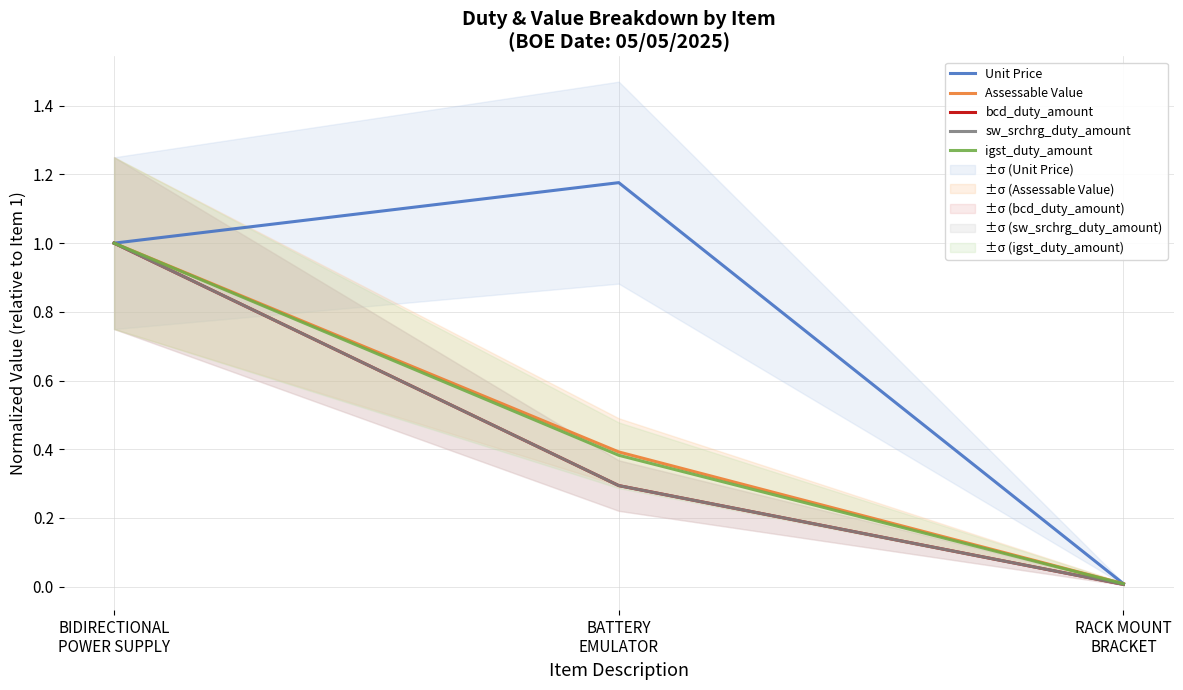

What is the maximum value for igst_duty_amount?

1.0